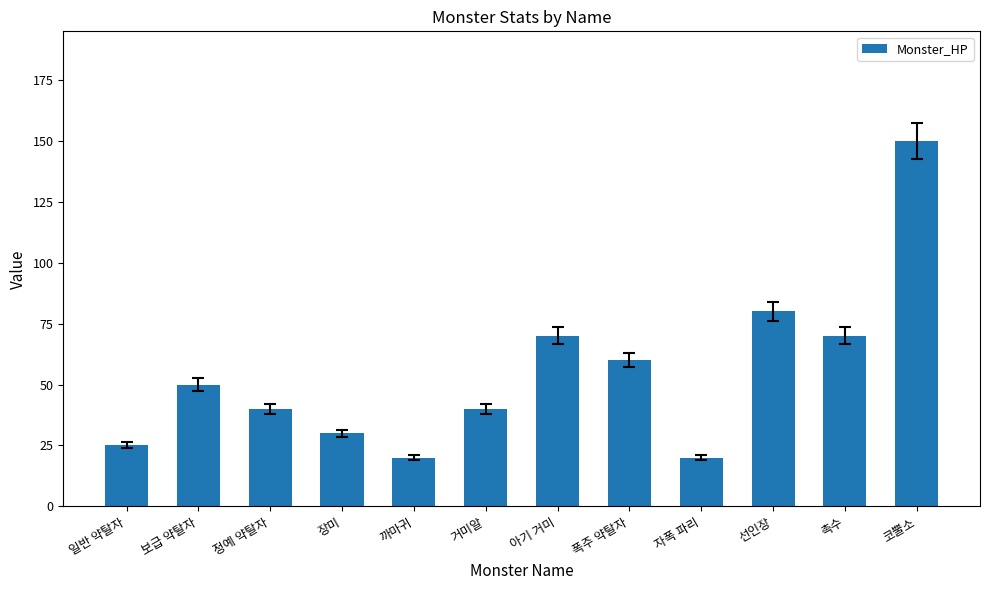

What is the change in value from 아기 거미 to 자폭 파리?

-50